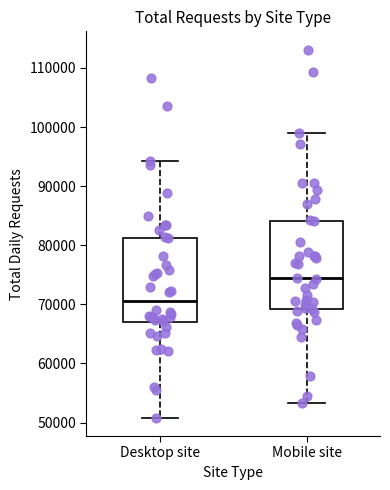

Reading left to right, transcribe this box plot: for each box, give where its median line is, the range the box spans, and where its two whiskers end, as read against the y-axis. The values are not printed on the chart, so give them approximately, as read against the axis.

Desktop site: median 71000, box 67000 to 81000, whiskers 51000 to 94000
Mobile site: median 74000, box 69000 to 84000, whiskers 53000 to 99000